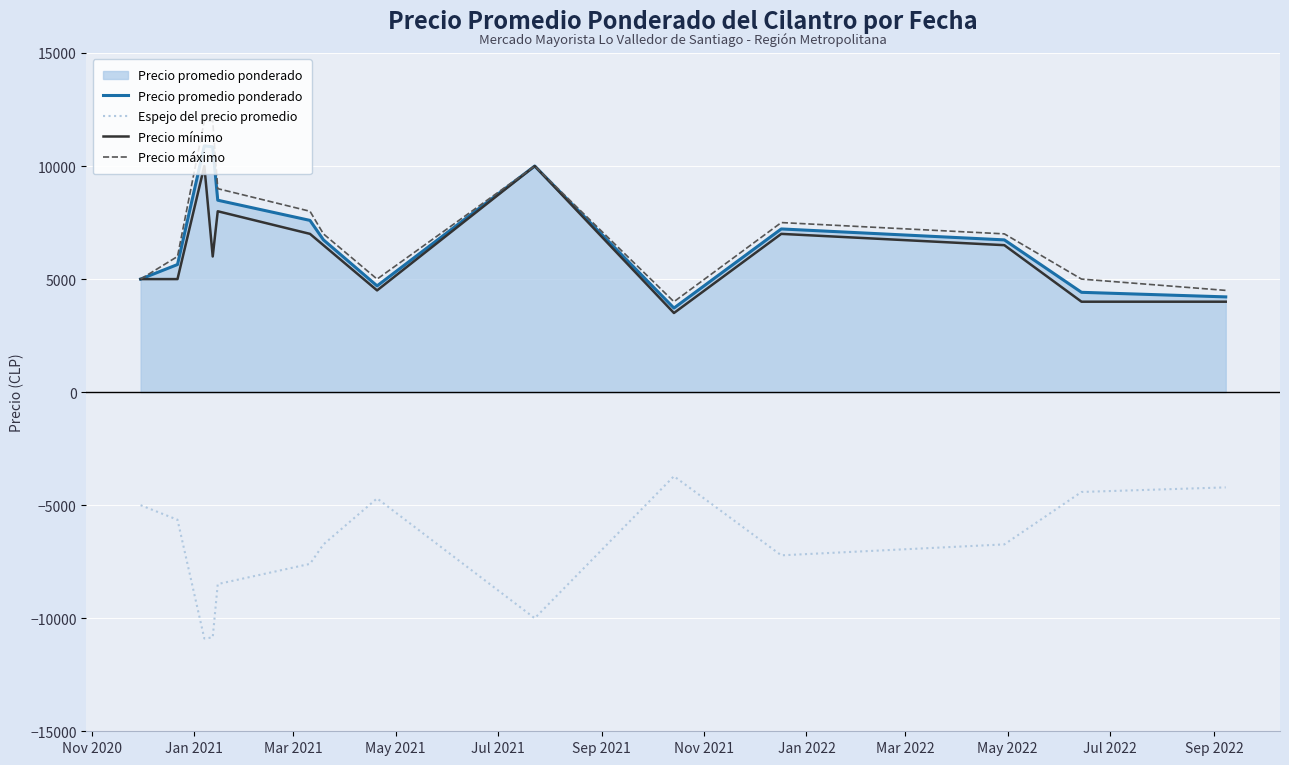

True or false: Espejo del precio promedio and Precio máximo cross at least once.

False